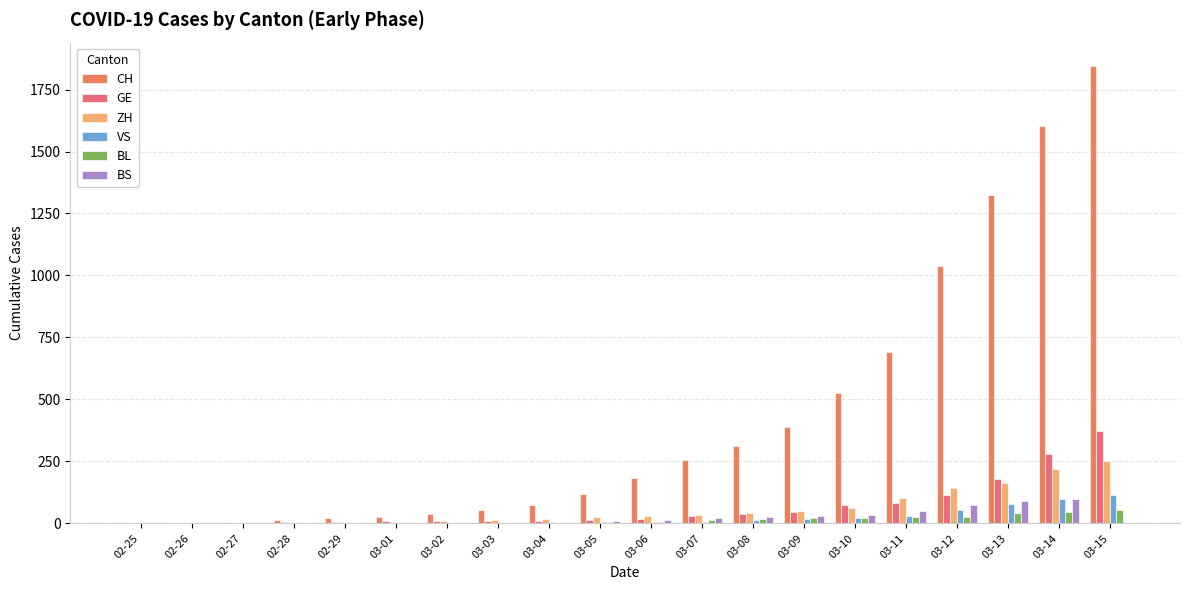

Which category has the highest value across all series?

03-15